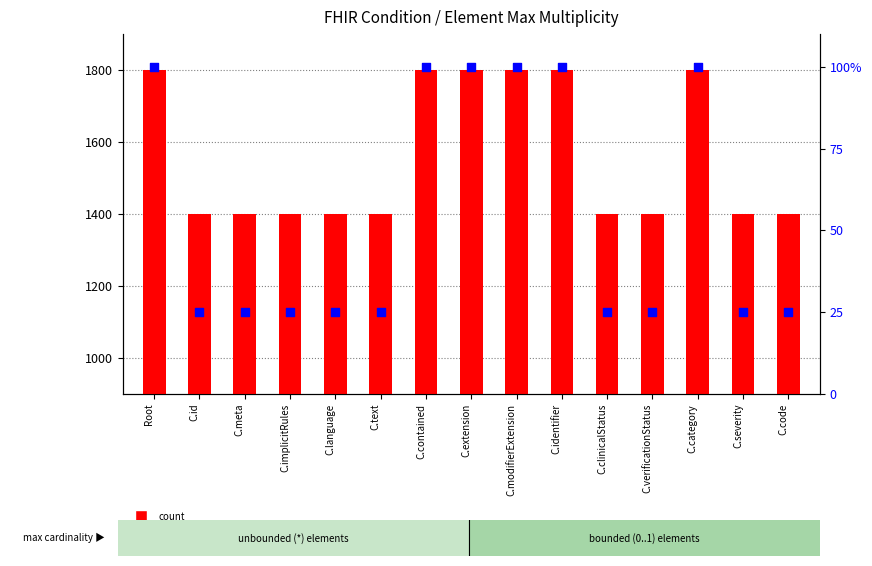

At which category is the sum across all series the highest?

Root